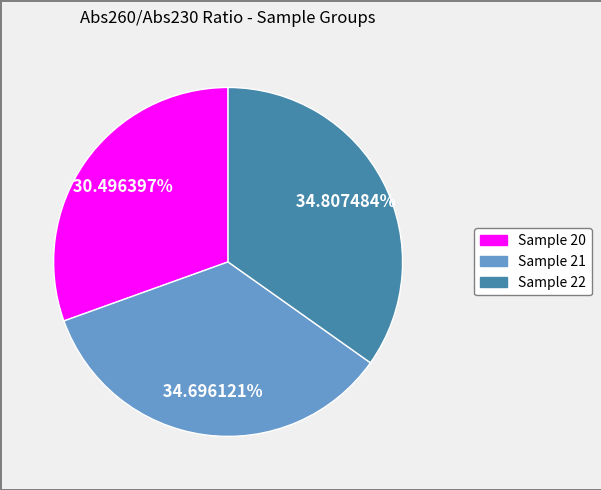

Does any single category account for the majority?

No